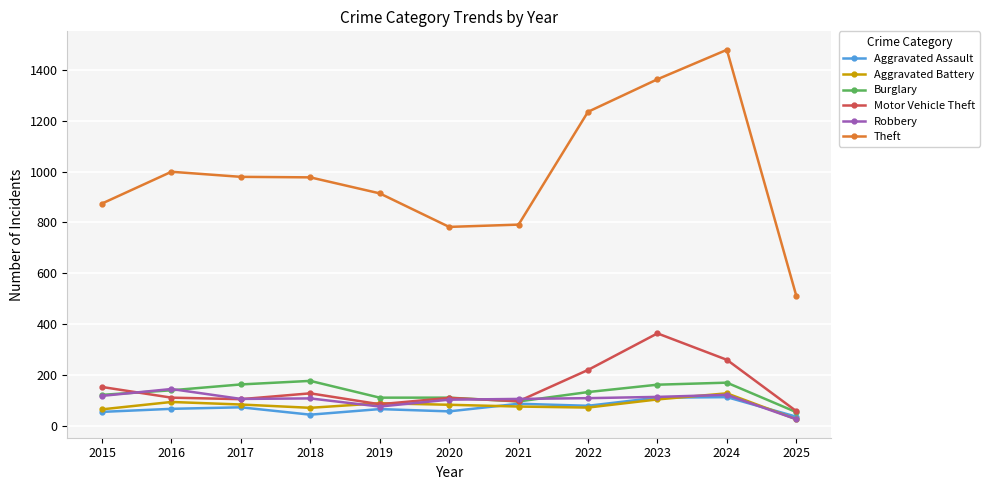

What is the maximum value shown in the chart?

1479